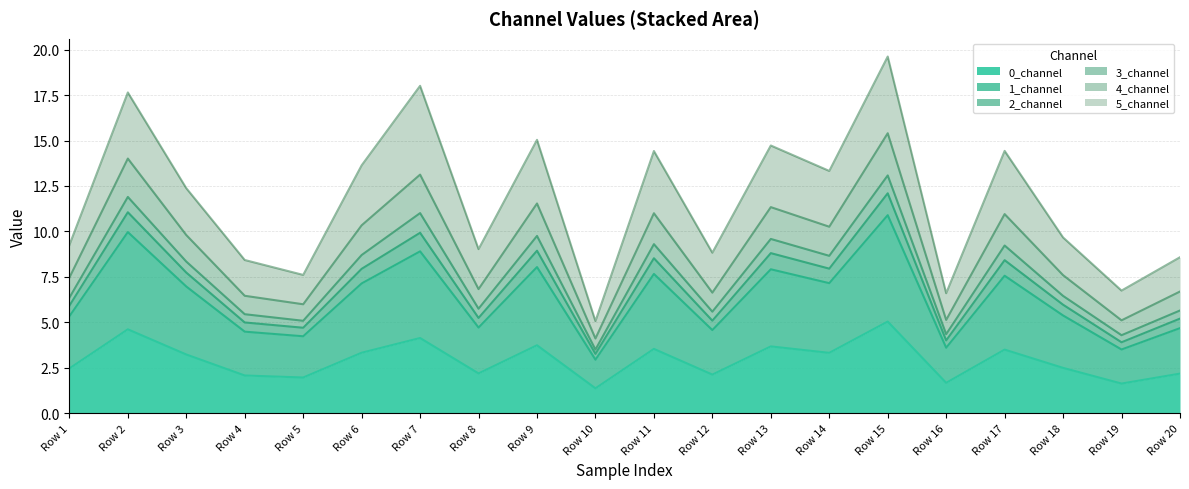

In 4_channel, how many points are higher than both neighbors (excluding endpoints)?

7